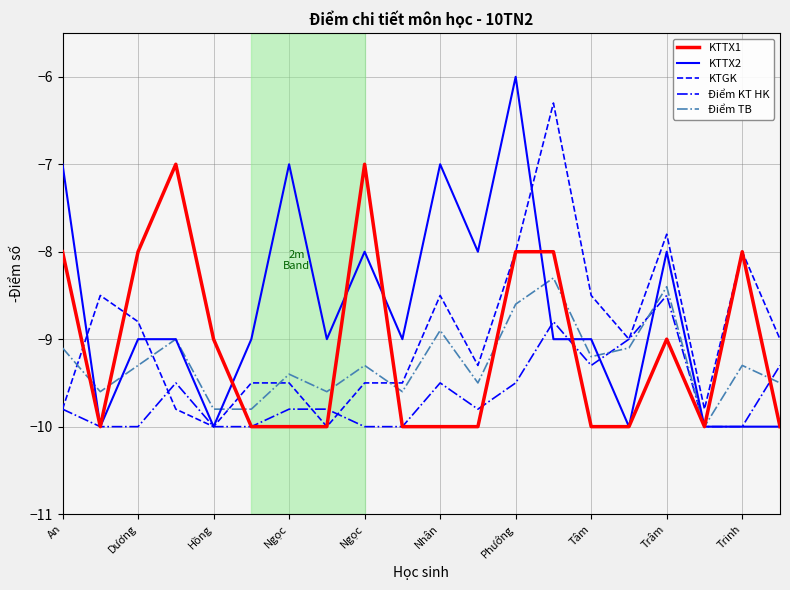

Which series has the widest spread of values?

KTTX2